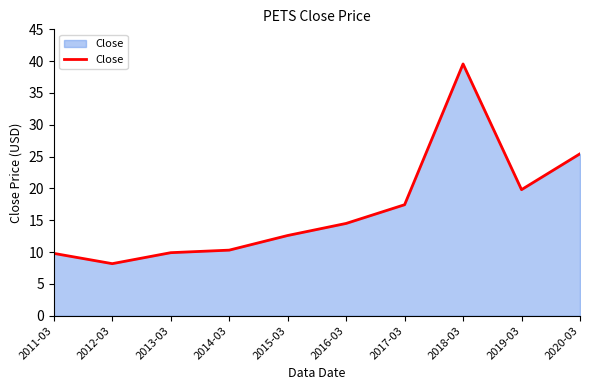

Between 2014-03 and 2018-03, which is larger?

2018-03